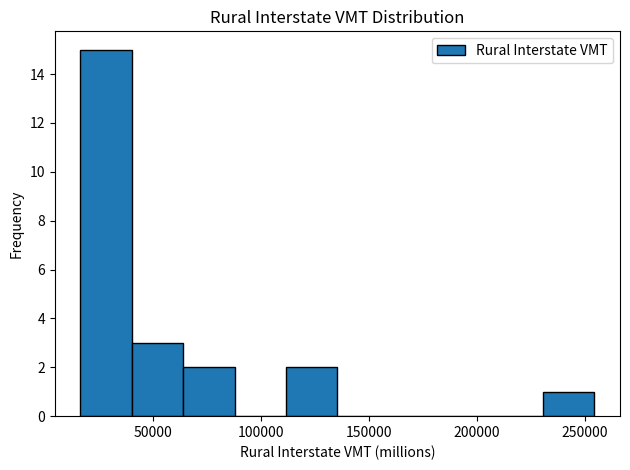

Which range on the x-axis has the tallest bar?

15000 to 40000